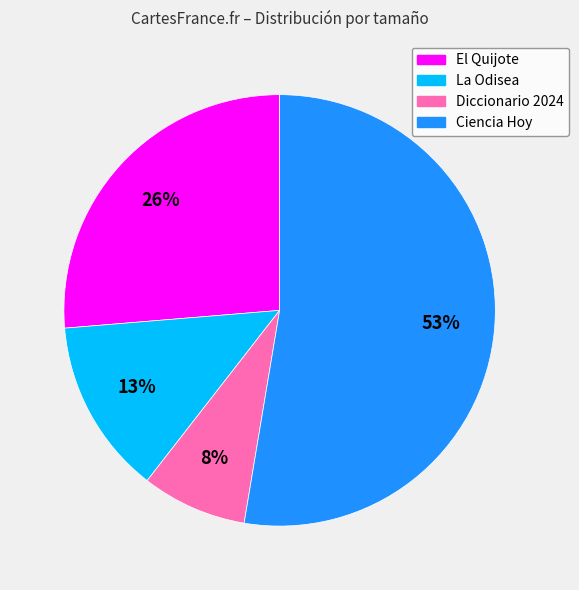

To the nearest percent, what percentage of the pie is El Quijote?

26%